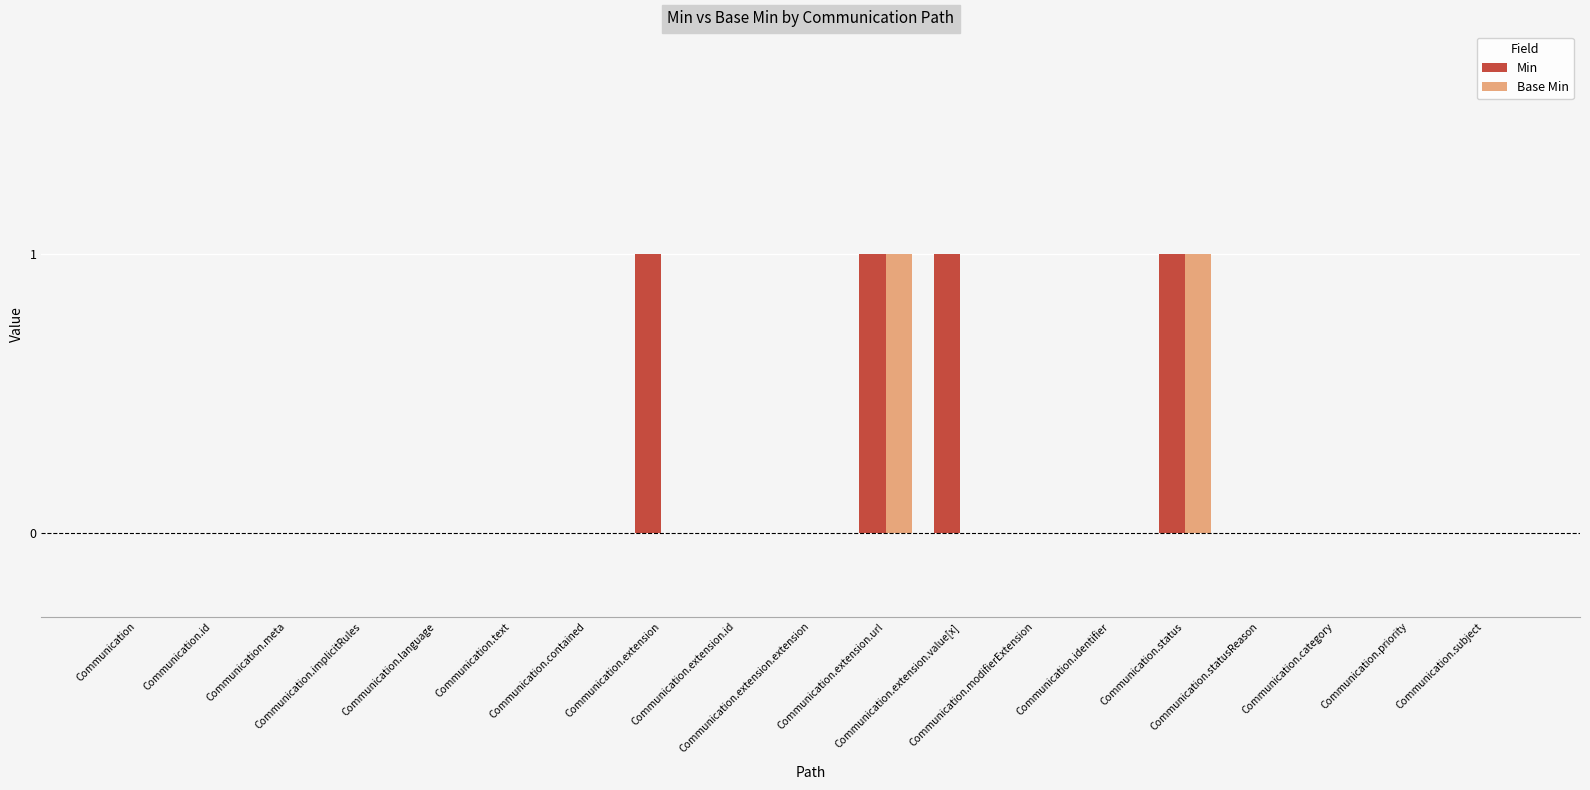

What is the sum of all Min values?

4